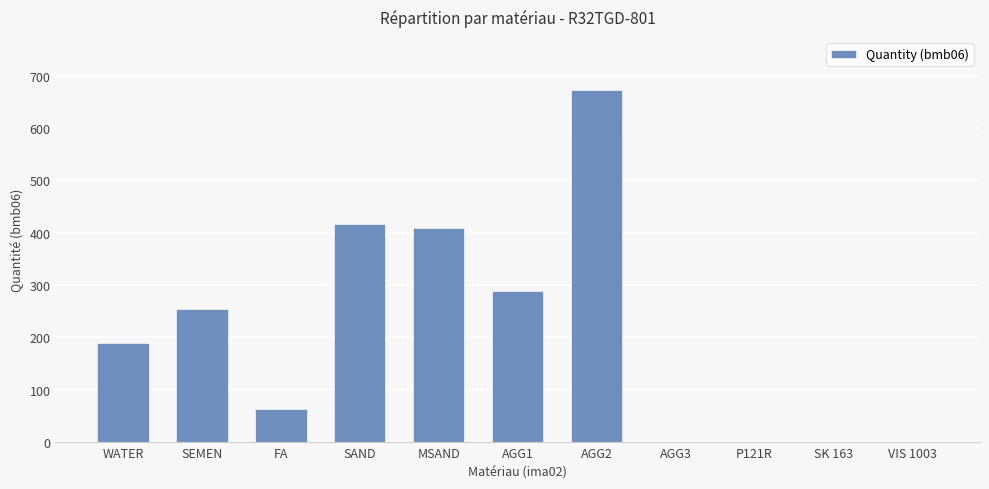

What is the maximum value shown in the chart?

673.0